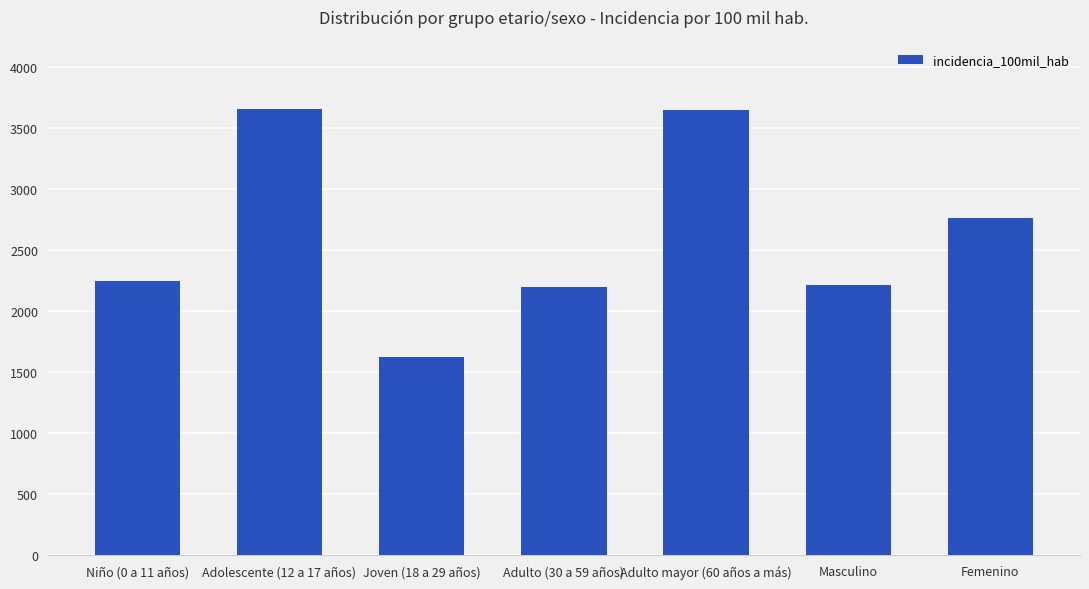

What is the change in value from Niño (0 a 11 años) to Adulto mayor (60 años a más)?

+1396.5